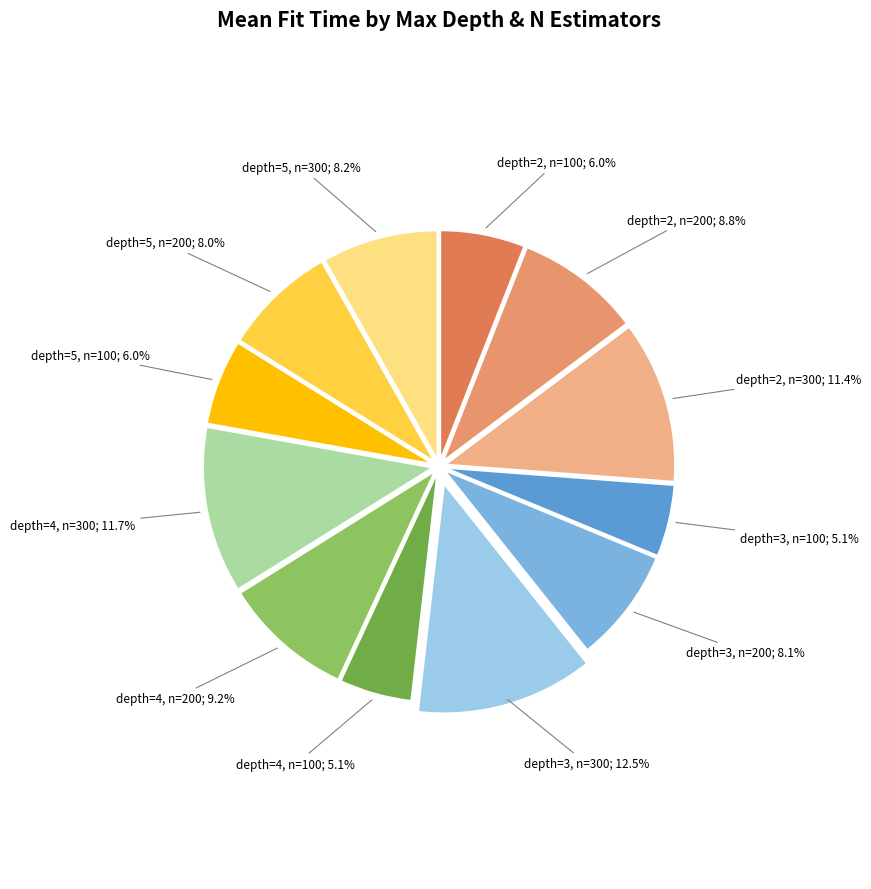

Count the number of slices in the pie.

12